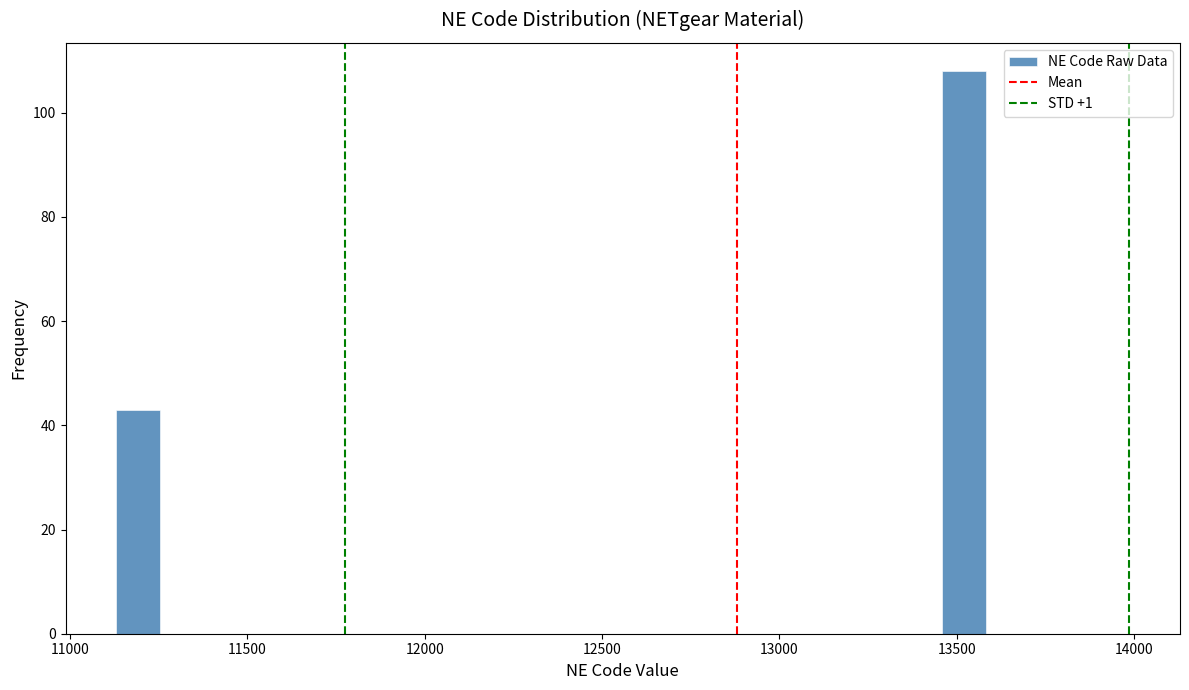

Read against the x-axis, roughly where is the centre of the tallest bar?

13500